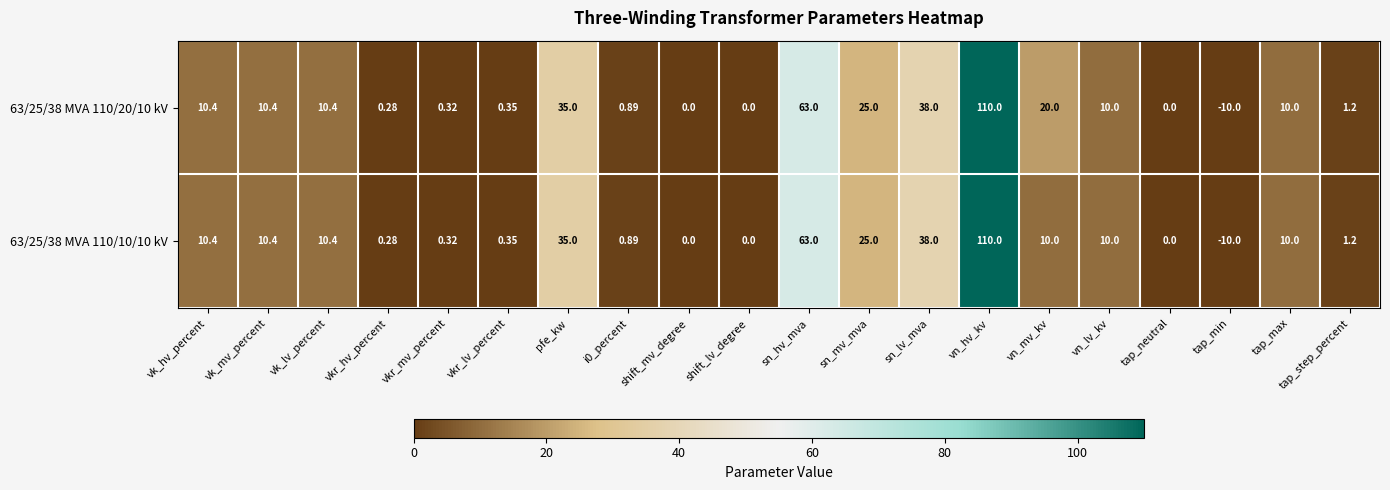

At which category is the sum across all series the highest?

vn_hv_kv